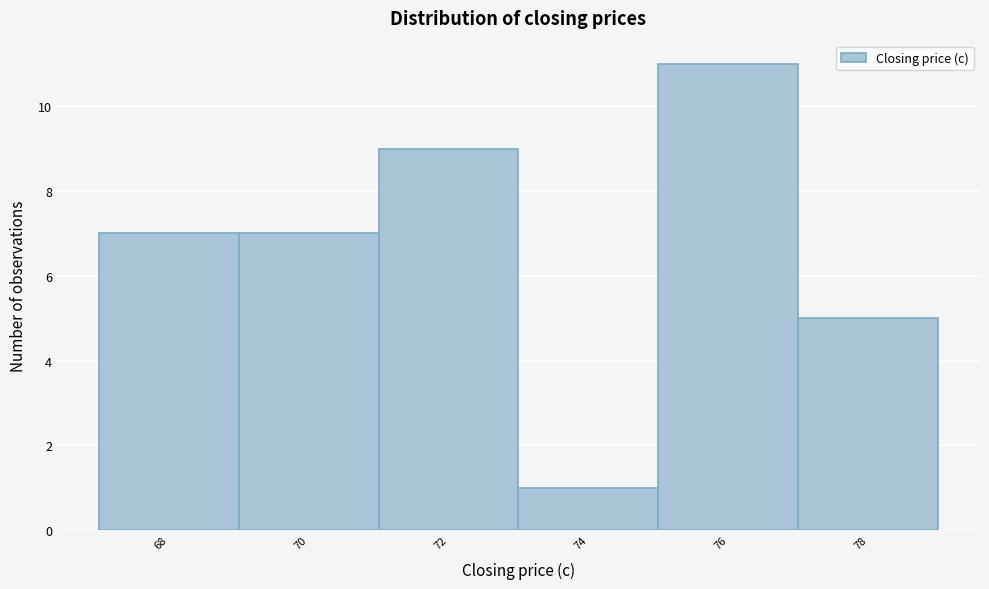

Reading left to right, what are all the values shown in this chart?

68=7	70=7	72=9	74=1	76=11	78=5